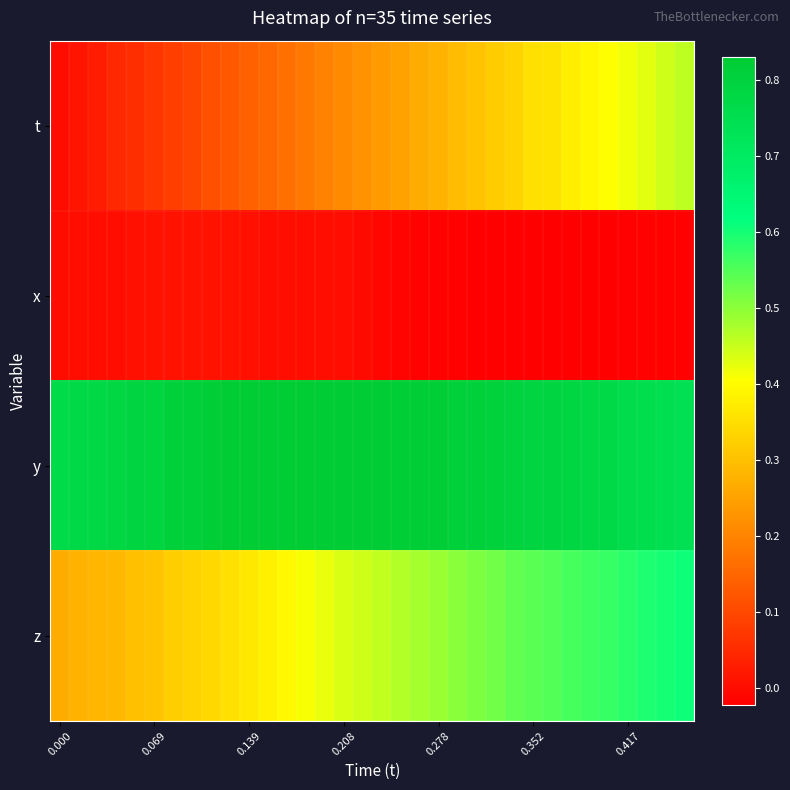

Reading right to left, what are all the values shown in this chart?

row_0: 0.5	0.4	0.4	0.4	0.4	0.4	0.4	0.4	0.4	0.3	0.3	0.3	0.3	0.3	0.3	0.2	0.2	0.2	0.2	0.2	0.2	0.2	0.2	0.1	0.1	0.1	0.1	0.1	0.1	0.1	0.0	0.0	0.0	0.0
row_1: -0.0	-0.0	-0.0	-0.0	-0.0	-0.0	-0.0	-0.0	-0.0	-0.0	-0.0	-0.0	-0.0	-0.0	-0.0	-0.0	-0.0	-0.0	0.0	0.0	0.0	0.0	0.0	0.0	0.0	0.0	0.0	0.0	0.0	0.0	0.0	0.0	0.0	0.0
row_2: 0.7	0.7	0.8	0.8	0.8	0.8	0.8	0.8	0.8	0.8	0.8	0.8	0.8	0.8	0.8	0.8	0.8	0.8	0.8	0.8	0.8	0.8	0.8	0.8	0.8	0.8	0.8	0.8	0.8	0.8	0.8	0.8	0.8	0.8
row_3: 0.6	0.6	0.6	0.6	0.6	0.6	0.6	0.5	0.5	0.5	0.5	0.5	0.5	0.5	0.5	0.5	0.5	0.4	0.4	0.4	0.4	0.4	0.4	0.4	0.4	0.3	0.3	0.3	0.3	0.3	0.3	0.3	0.3	0.3